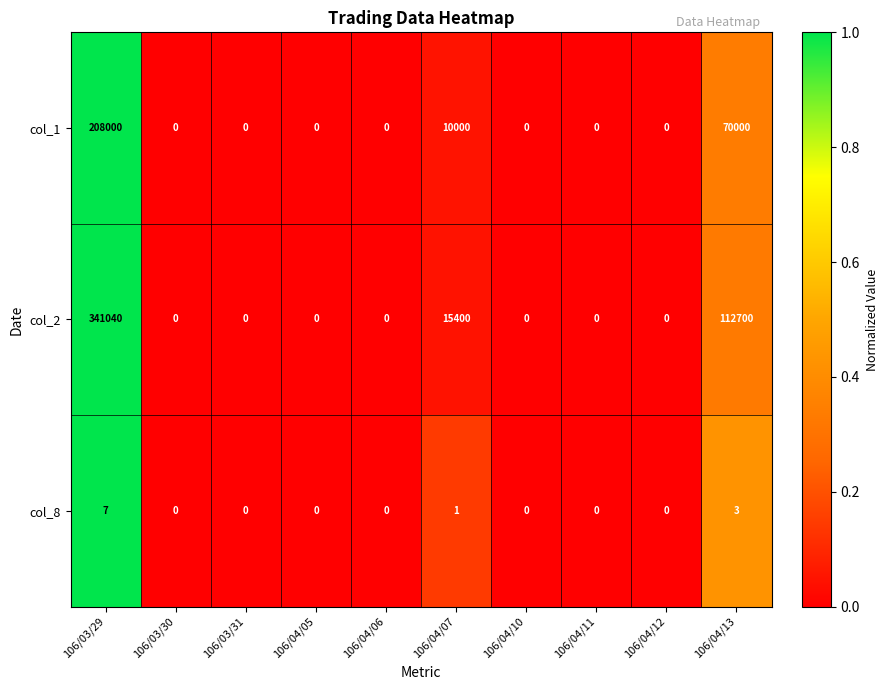

Which series has the largest range (max minus min)?

col_2